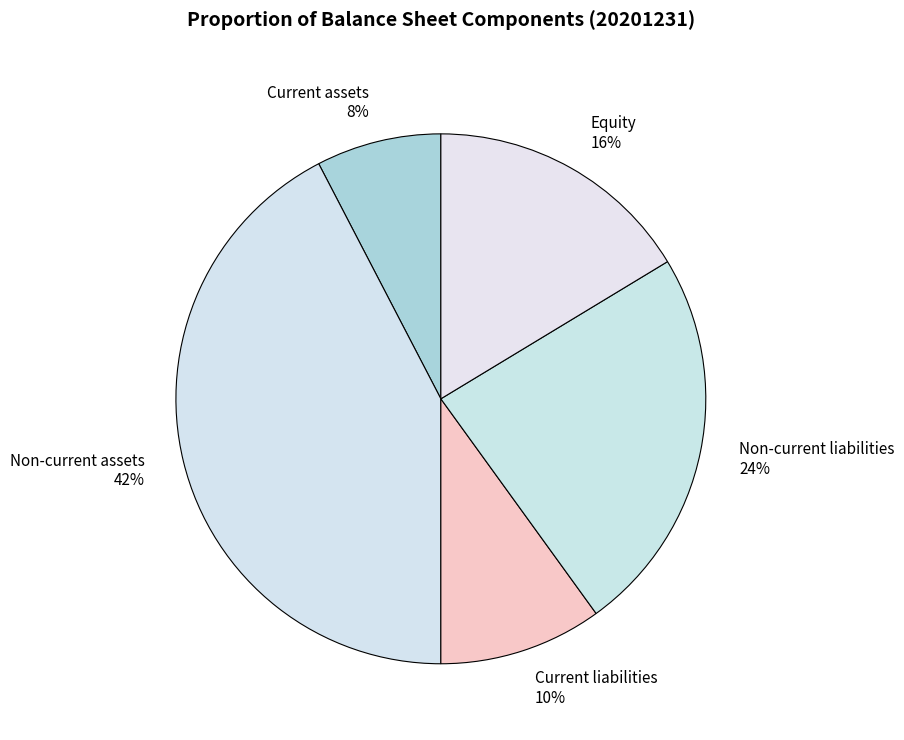

Is there any slice that represents more than half of the pie?

No